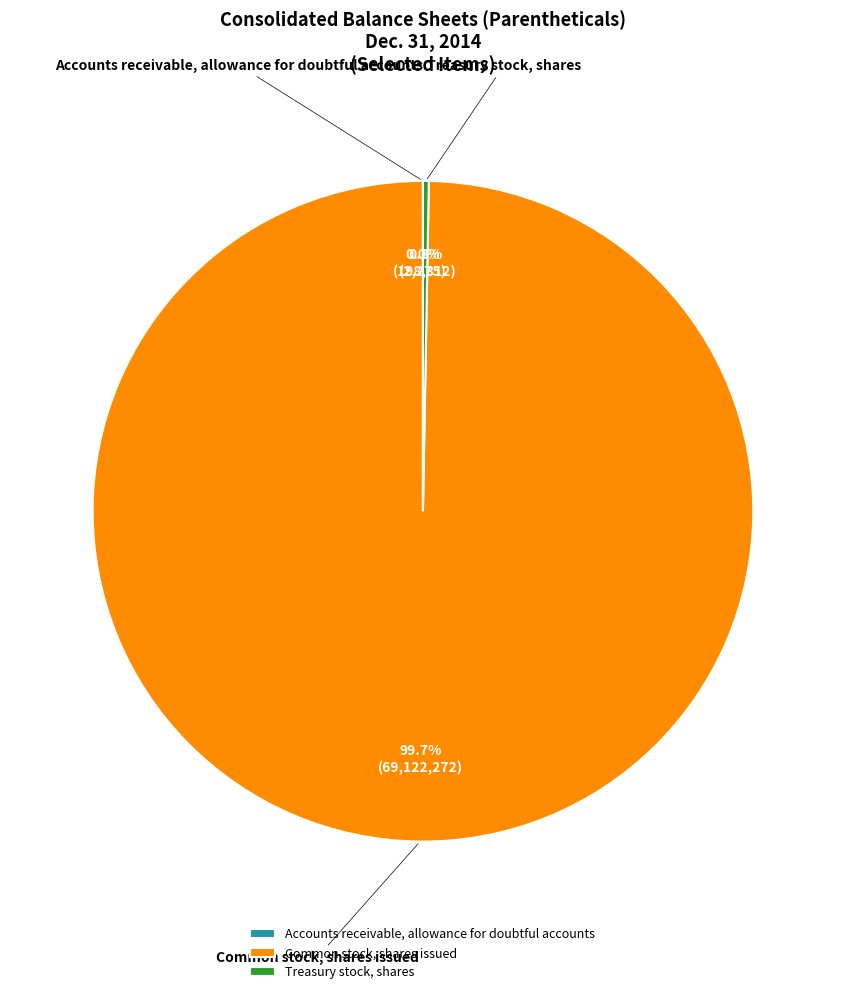

The Treasury stock, shares slice represents 0% of the pie. True or false?

True